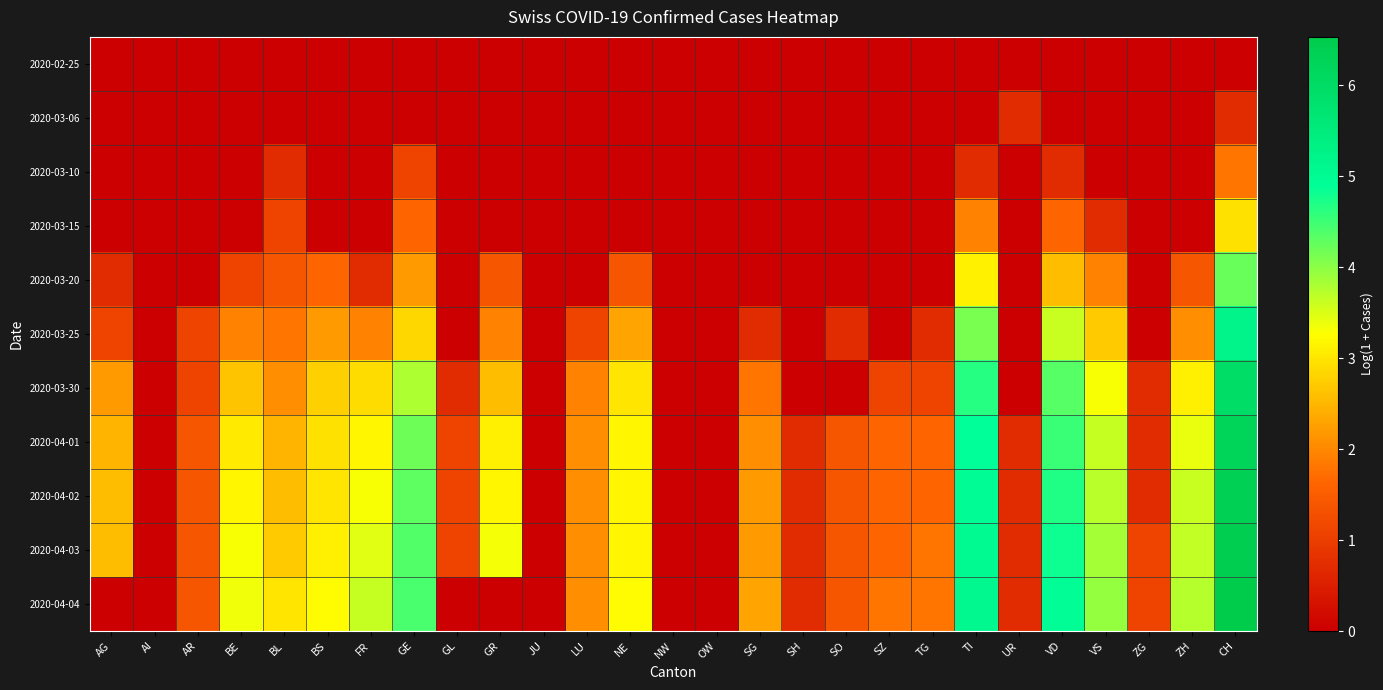

What is the total value across all series at GE?

28.8